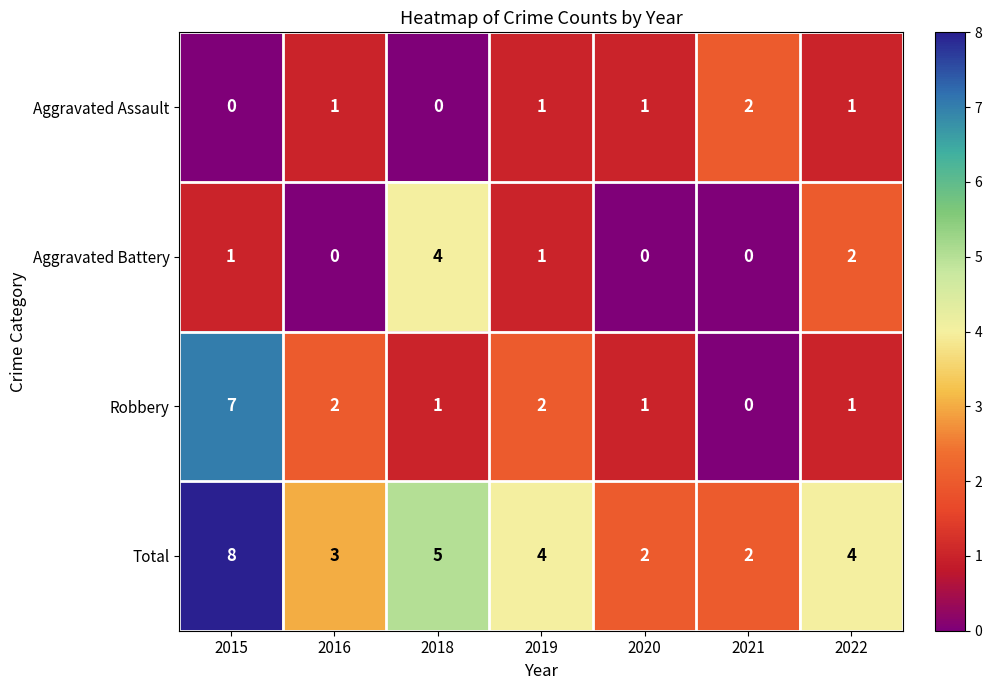

At which label is Aggravated Battery closest to 2?

2022